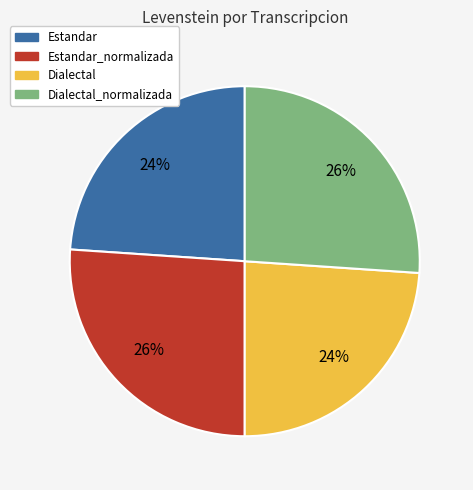

To the nearest percent, what portion does Estandar_normalizada represent?

26%